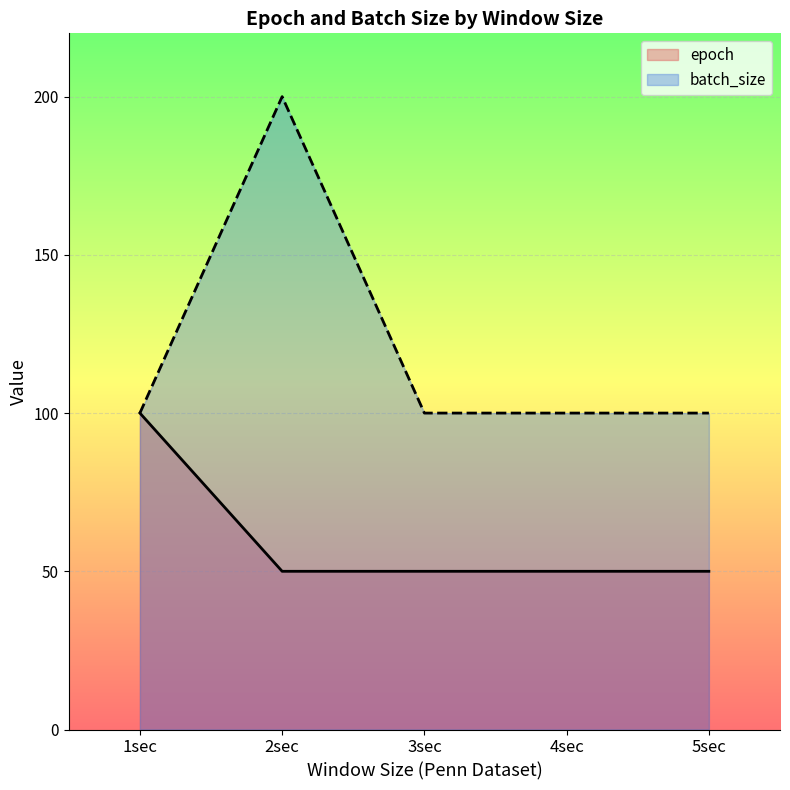

At 1sec, list the series in order from smallest to largest.

epoch, batch_size